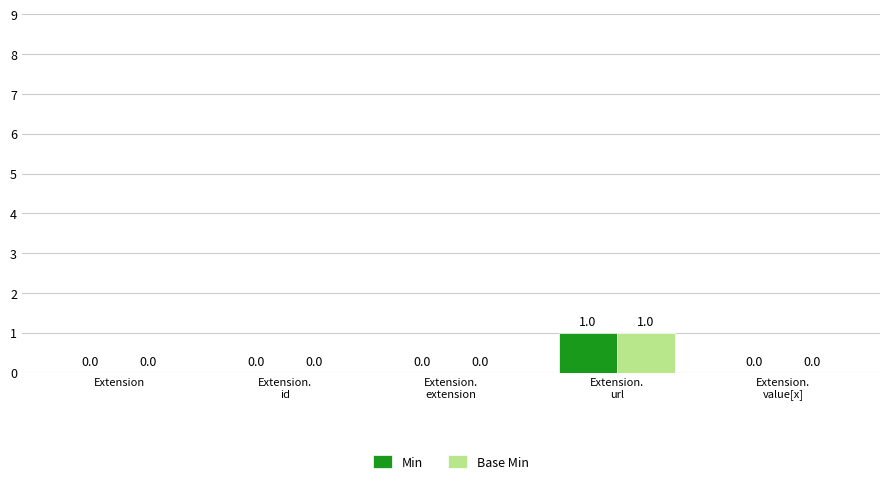

Reading left to right, transcribe all the data shown in this chart.

Min: Extension=0	Extension.
id=0	Extension.
extension=0	Extension.
url=1	Extension.
value[x]=0
Base Min: Extension=0	Extension.
id=0	Extension.
extension=0	Extension.
url=1	Extension.
value[x]=0